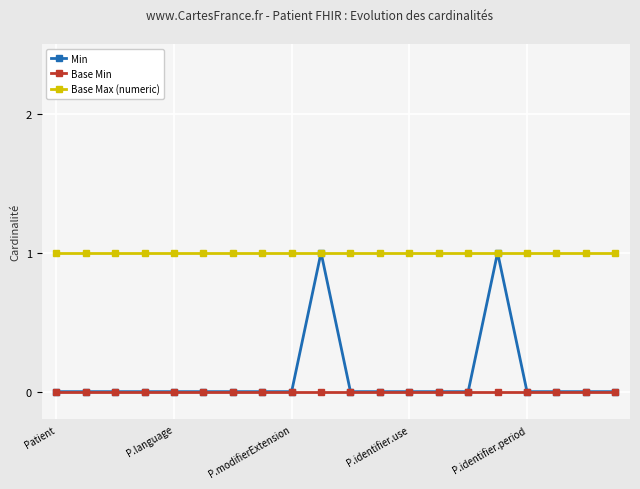

Reading right to left, transcribe all the data shown in this chart.

Min: 0	0	0	0	1	0	0	0	0	0	1	0	0	0	0	0	0	0	0	0
Base Min: 0	0	0	0	0	0	0	0	0	0	0	0	0	0	0	0	0	0	0	0
Base Max (numeric): 1	1	1	1	1	1	1	1	1	1	1	1	1	1	1	1	1	1	1	1